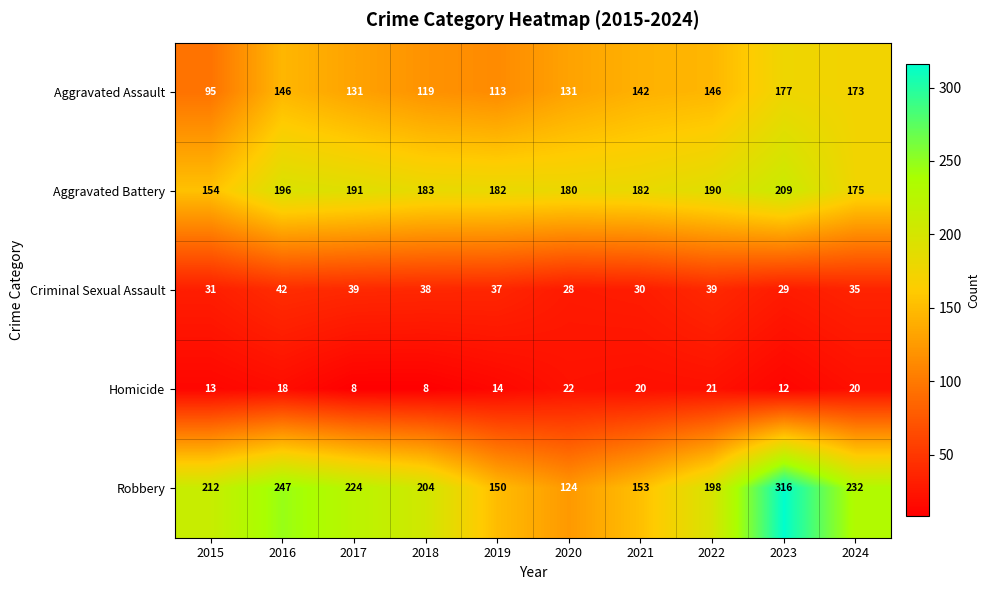

What is the sum of all Aggravated Assault values?

1373